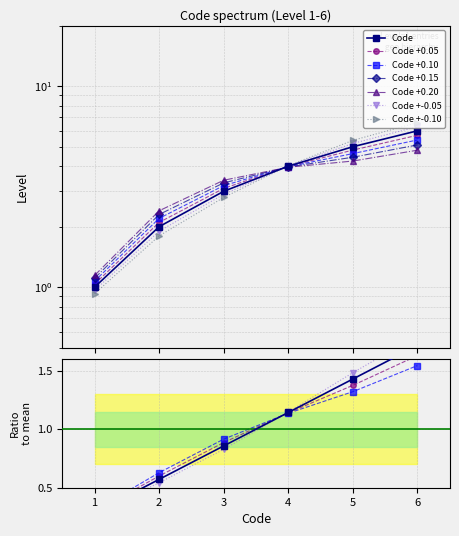

What is the greatest value displayed?

6